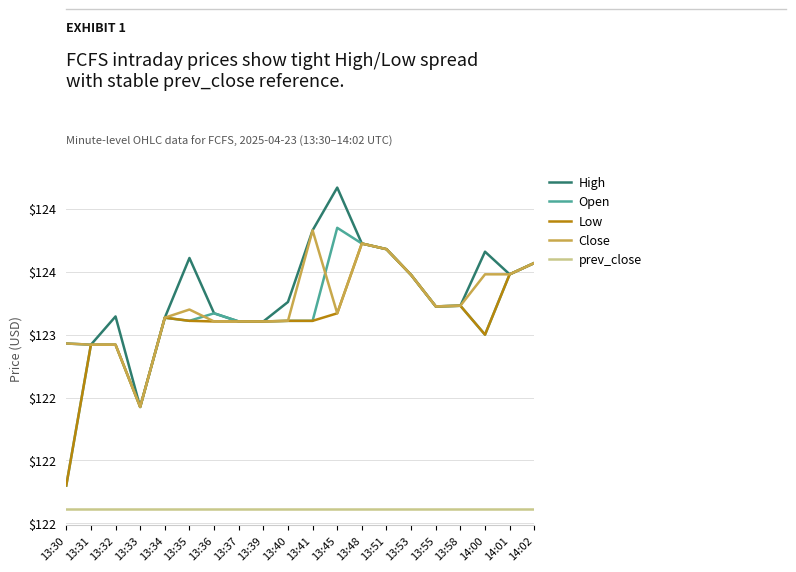

What are all the series names shown in the legend?

High, Open, Low, Close, prev_close